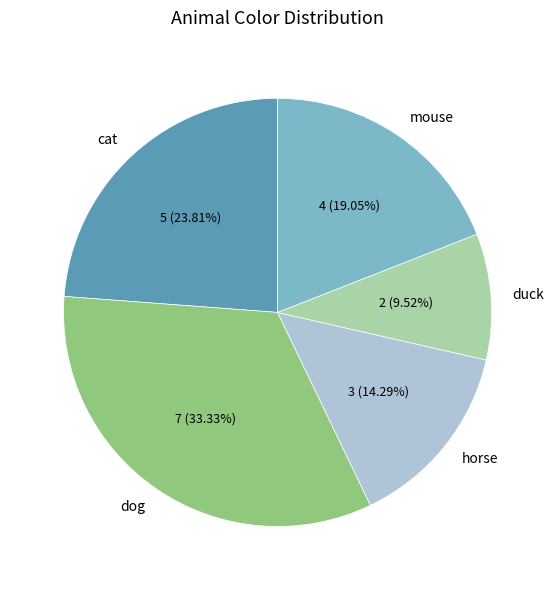

How many slices are in this pie chart?

5